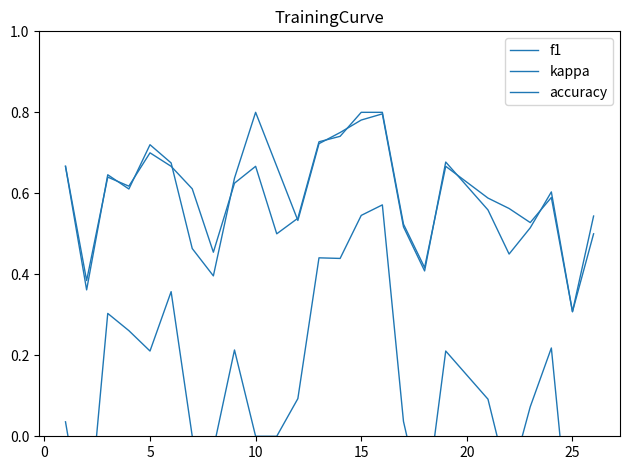

What is the value of the kappa point at the 19th from the left?

0.2